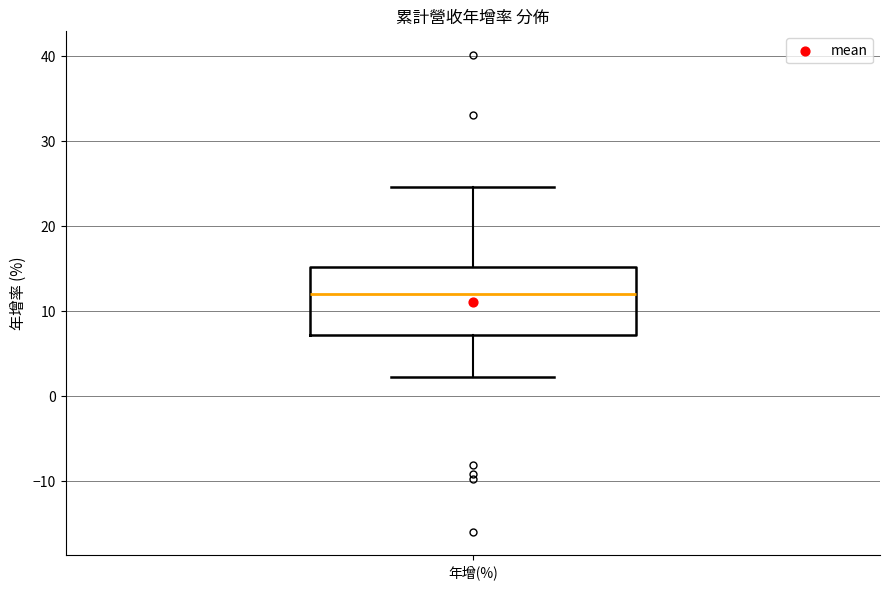

Transcribe this box plot: give where the median line is, the range the box spans, and where the two whiskers end, as read against the y-axis. The values are not printed on the chart, so give them approximately, as read against the axis.

median 12, box 7 to 15, whiskers 2 to 25